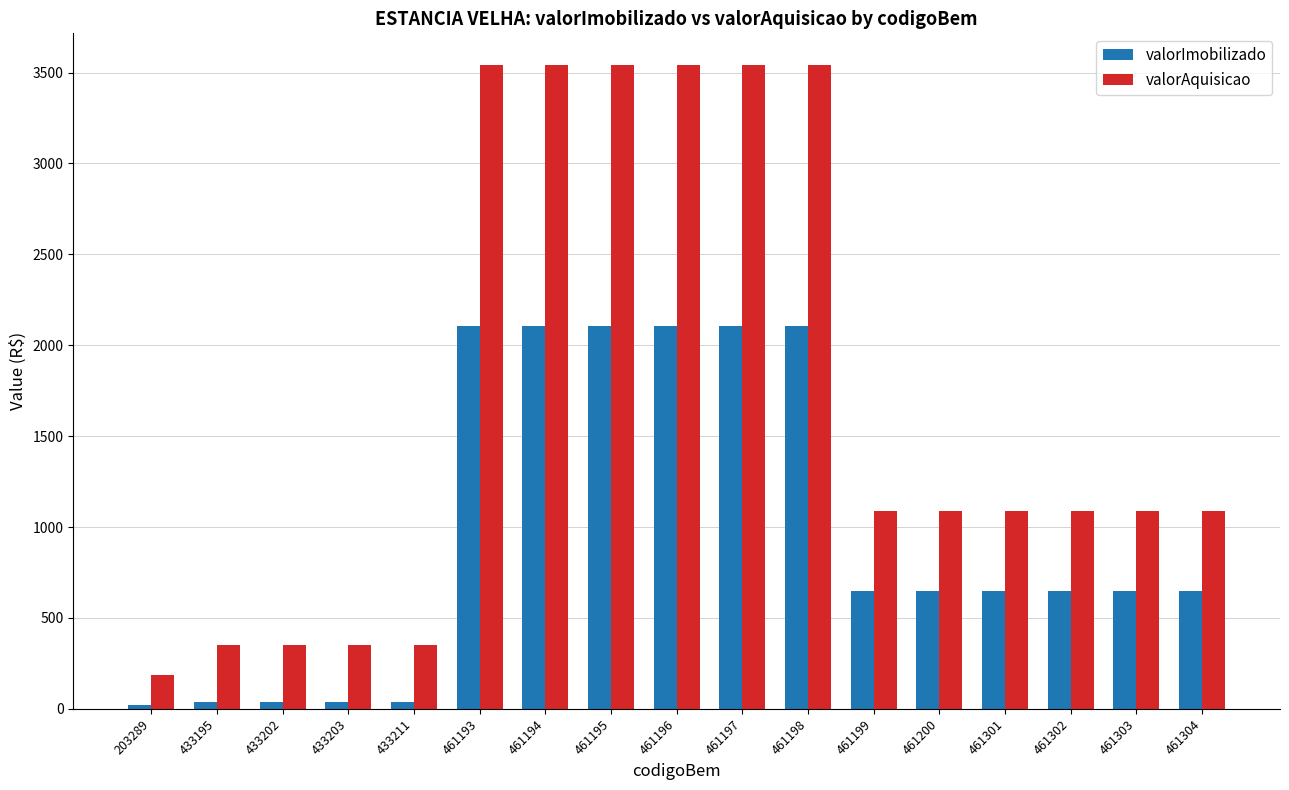

Between 433203 and 461301, which series saw the biggest shift?

valorAquisicao